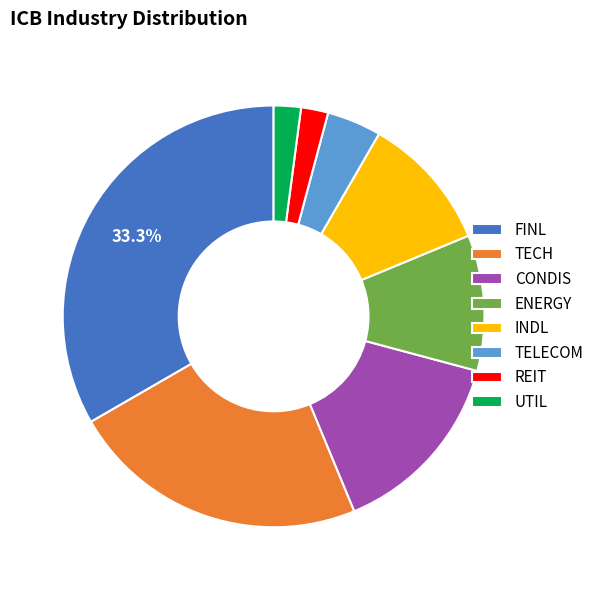

Is there a majority slice in this chart?

No